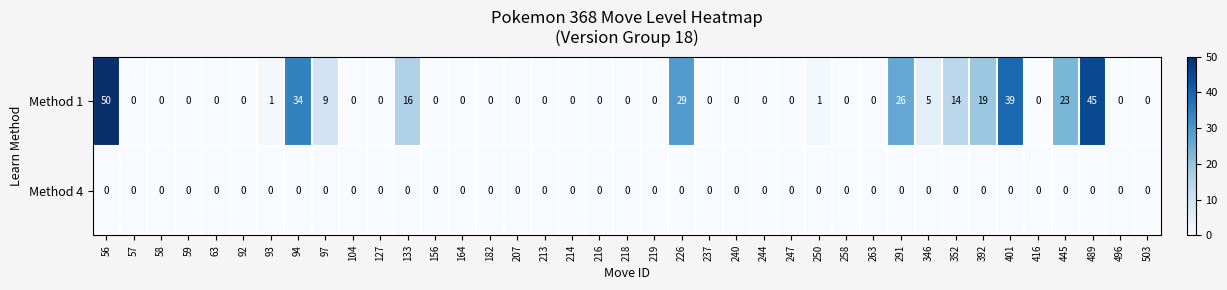

At 250, list the series in order from largest to smallest.

Method 1, Method 4